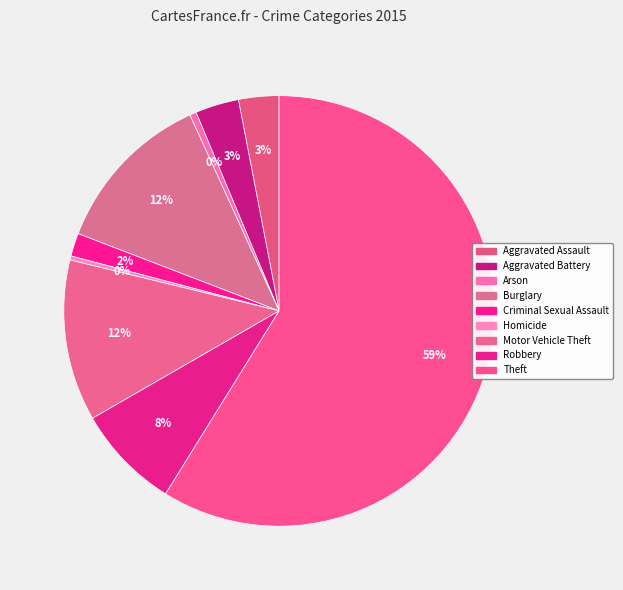

How many segments does this pie chart have?

9